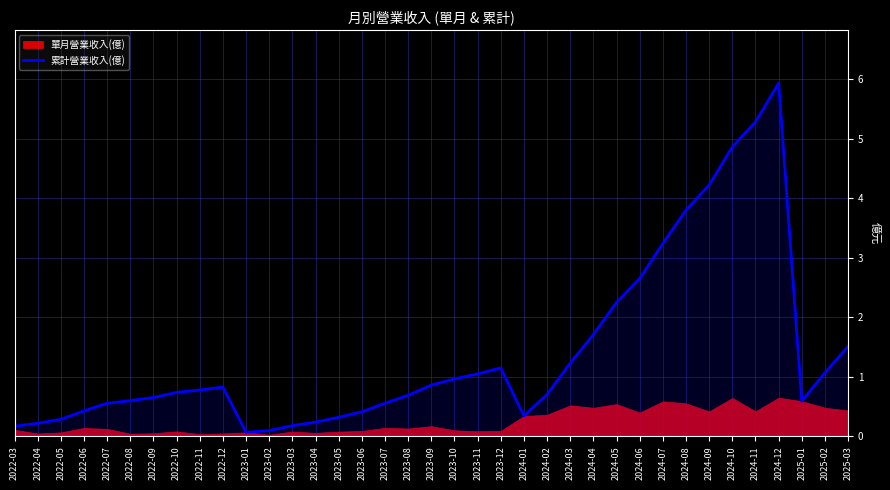

Reading left to right, list all the values displayed in this chart.

2022-03=0.2	2022-04=0.2	2022-05=0.3	2022-06=0.4	2022-07=0.6	2022-08=0.6	2022-09=0.7	2022-10=0.7	2022-11=0.8	2022-12=0.8	2023-01=0.1	2023-02=0.1	2023-03=0.2	2023-04=0.2	2023-05=0.3	2023-06=0.4	2023-07=0.6	2023-08=0.7	2023-09=0.9	2023-10=1.0	2023-11=1.1	2023-12=1.1	2024-01=0.3	2024-02=0.7	2024-03=1.2	2024-04=1.7	2024-05=2.2	2024-06=2.6	2024-07=3.2	2024-08=3.8	2024-09=4.2	2024-10=4.9	2024-11=5.3	2024-12=5.9	2025-01=0.6	2025-02=1.1	2025-03=1.5